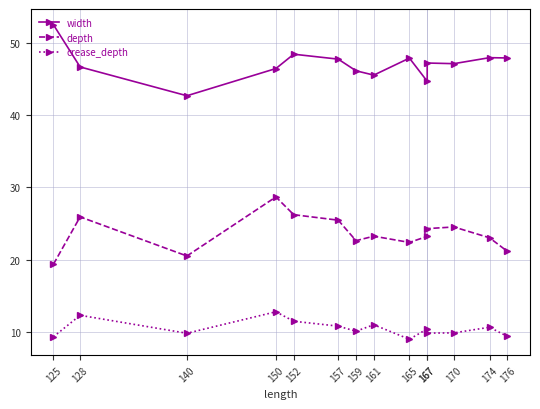

How many lines are shown in the chart?

3